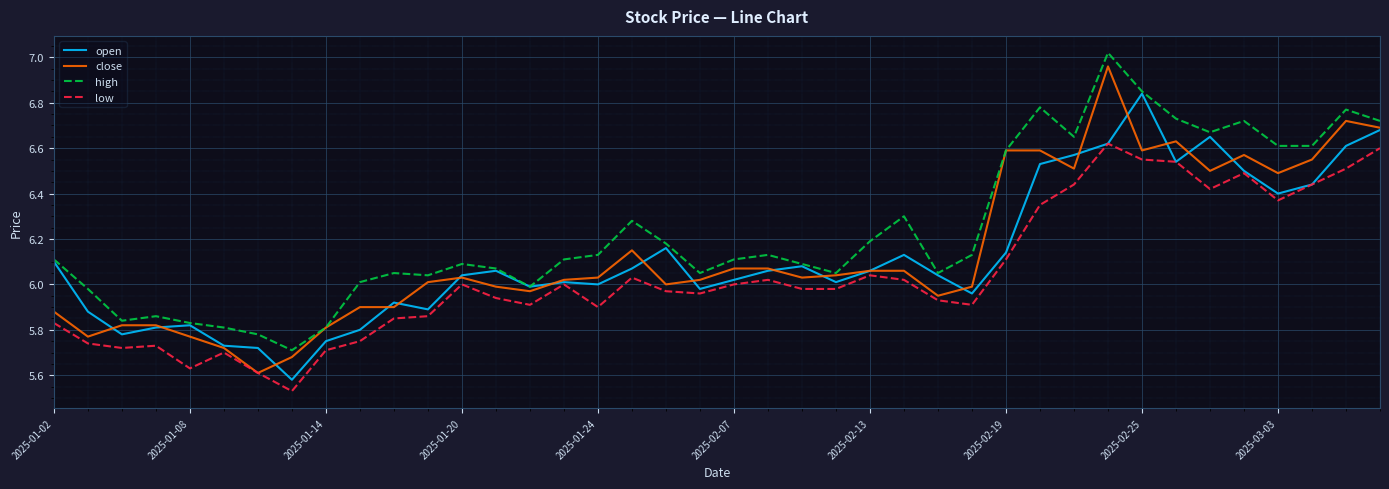

True or false: low and high cross at least once.

False